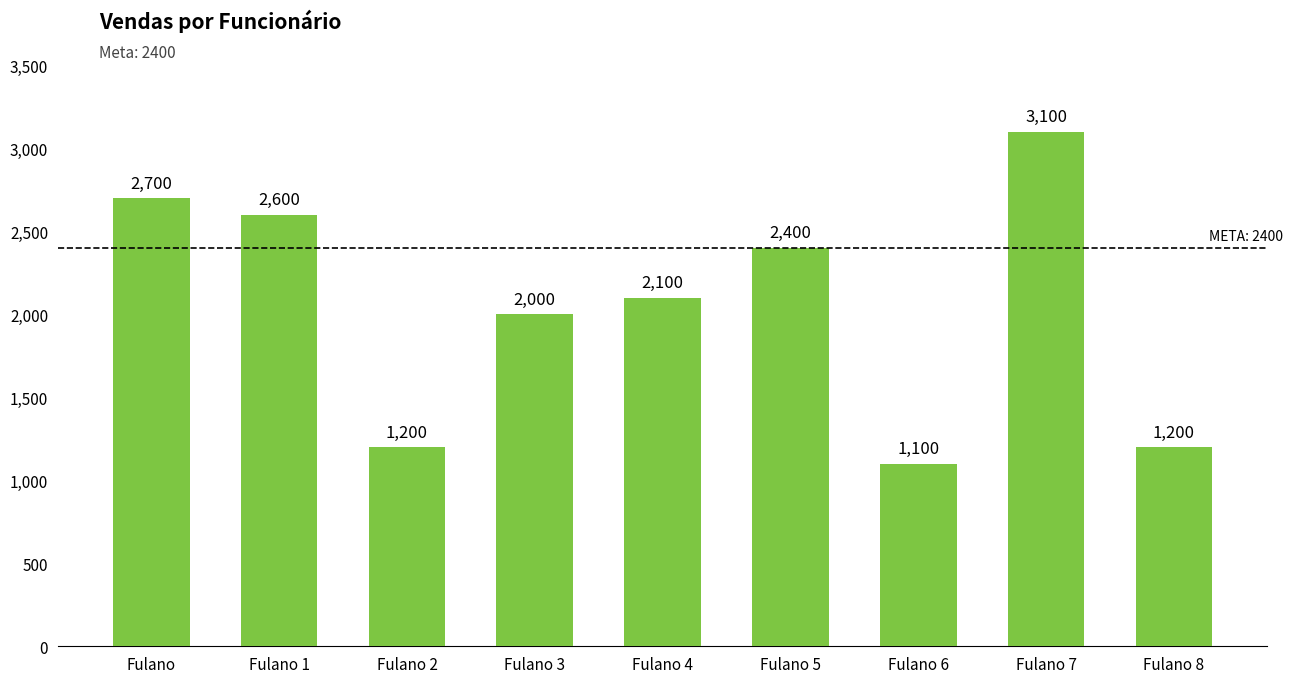

Are the bars horizontal?

No